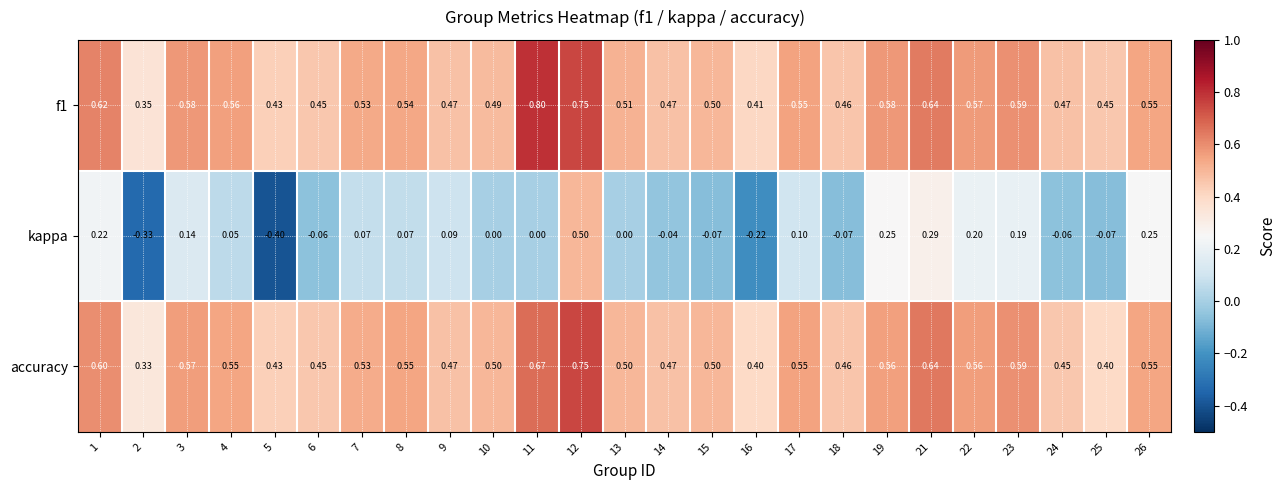

Which series has the widest spread of values?

kappa